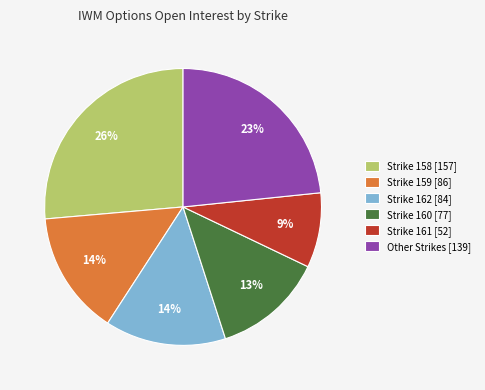

Is there a majority slice in this chart?

No